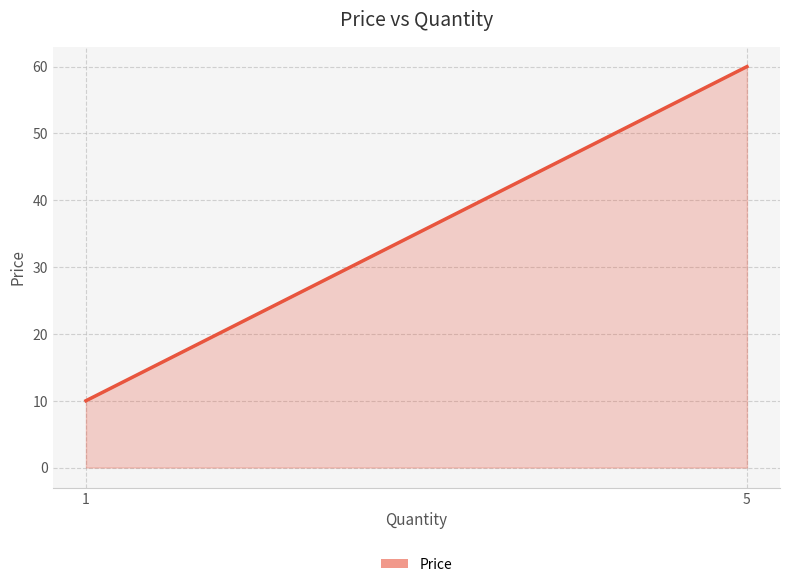

What is the smallest value displayed?

10